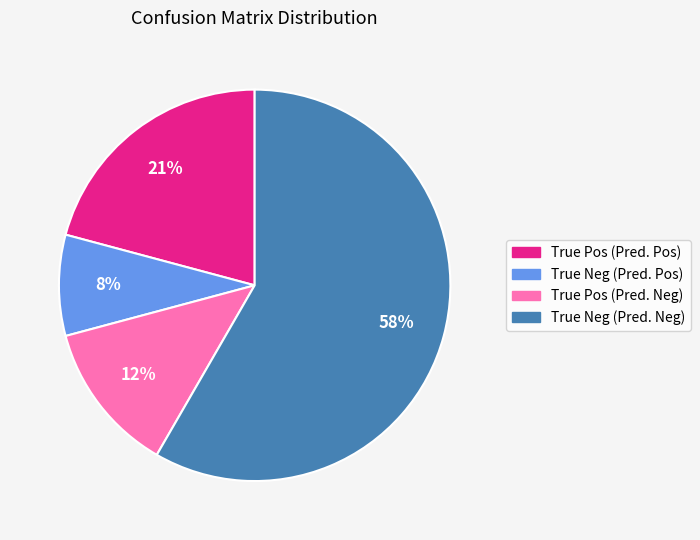

Count the number of slices in the pie.

4